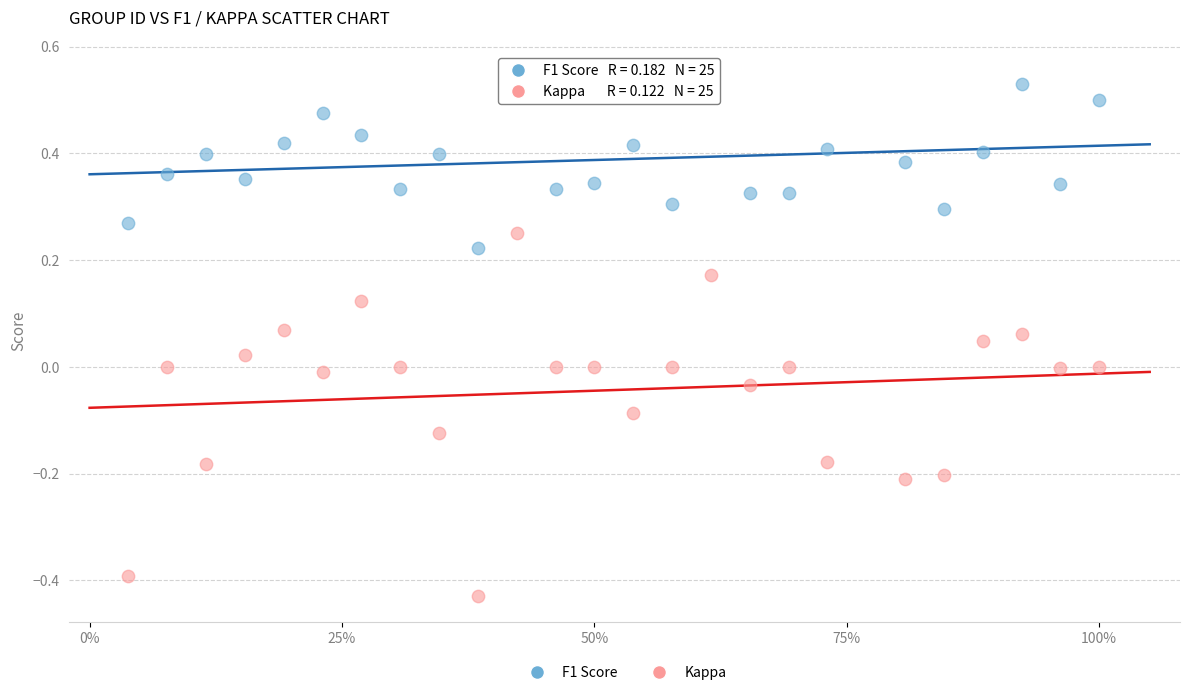

Across all data points, what is the range of Y values (max minus min)?

1.0